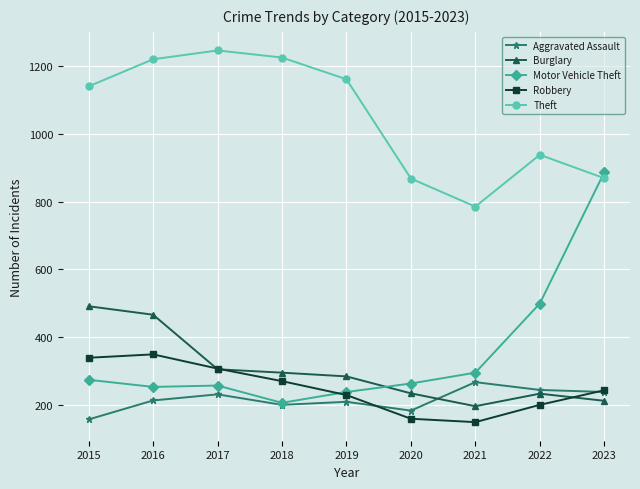

In Theft, how many points are lower than both neighbors (excluding endpoints)?

1